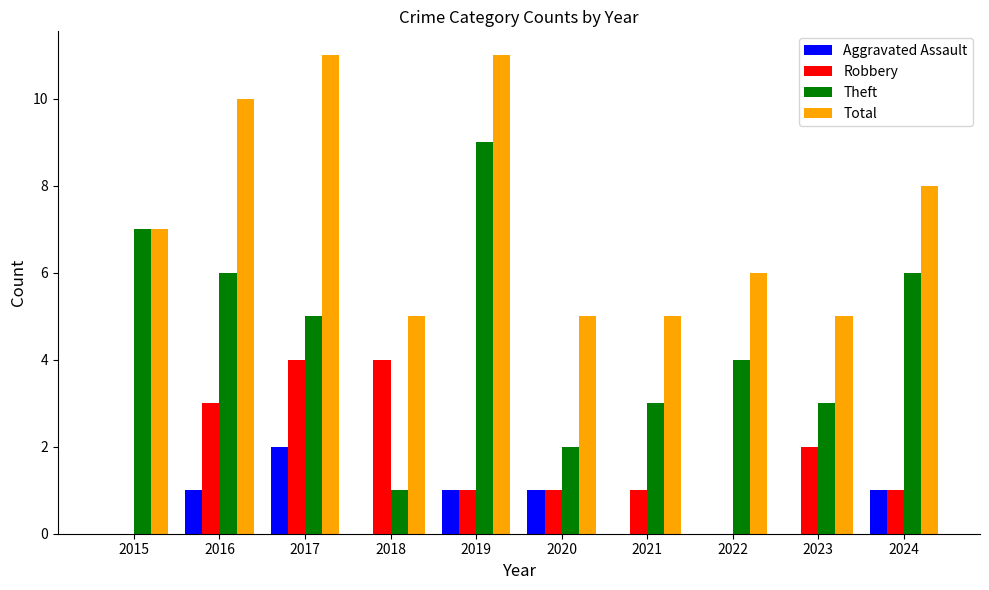

True or false: Total has a value of 5 at 2023.

True